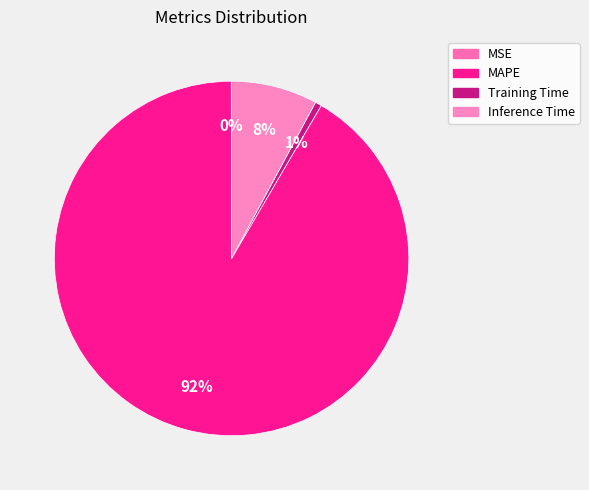

To the nearest percent, what portion does Training Time represent?

1%